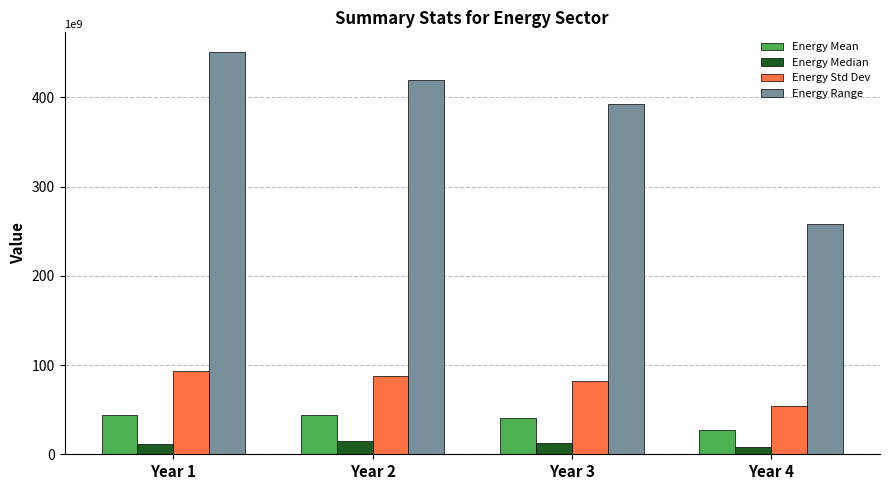

What is the difference between the maximum and second lowest values in the Energy Median series?

2521118000.0